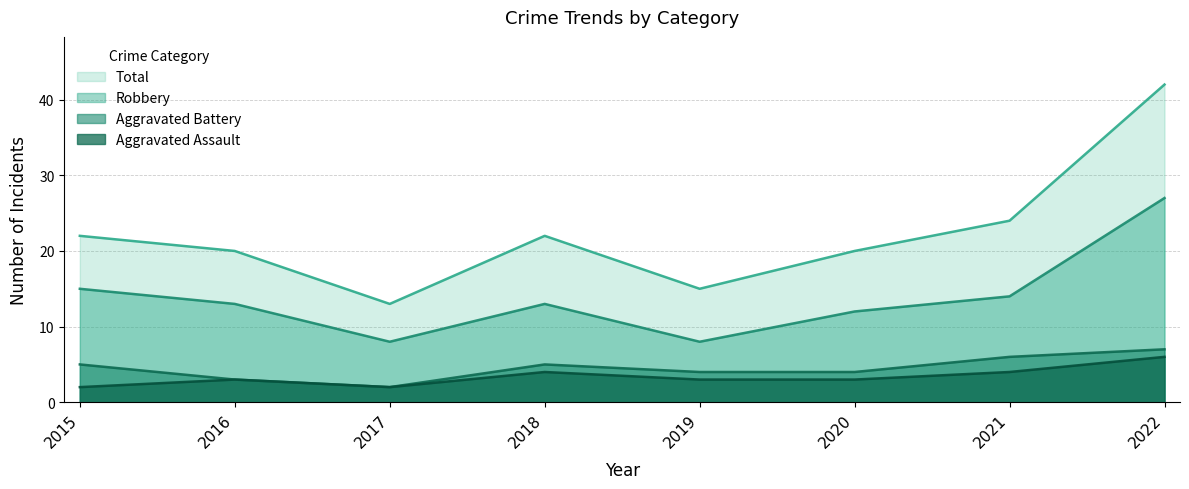

What is the difference between the maximum and minimum values in the Robbery series?

19